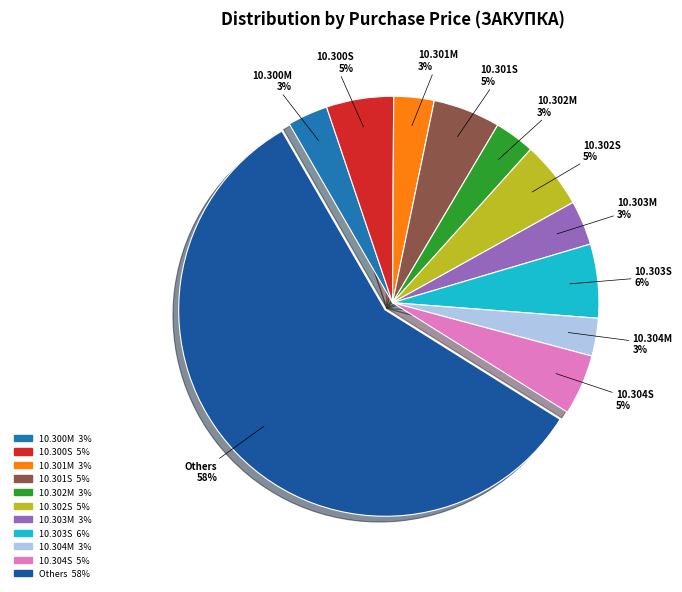

Count the number of slices in the pie.

11